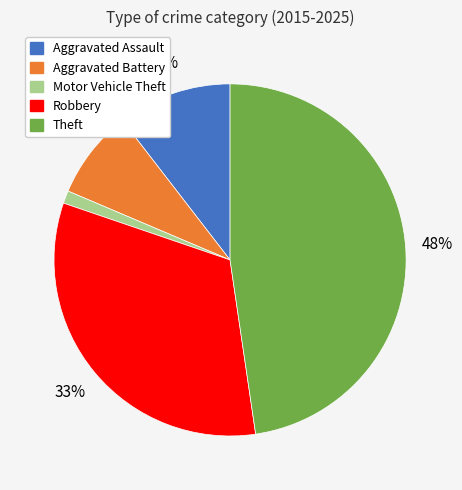

To the nearest percent, what is the average slice percentage?

20%